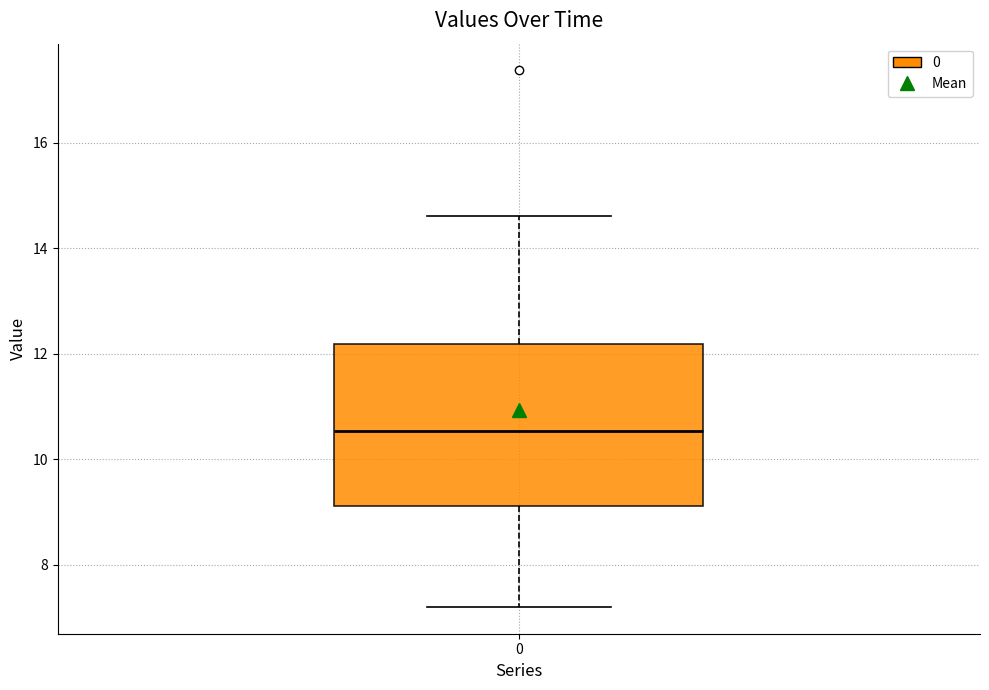

Where is the upper edge of the box at x = 0 on the y-axis? The values are not printed on the chart, so give them approximately, as read against the axis.

12.2